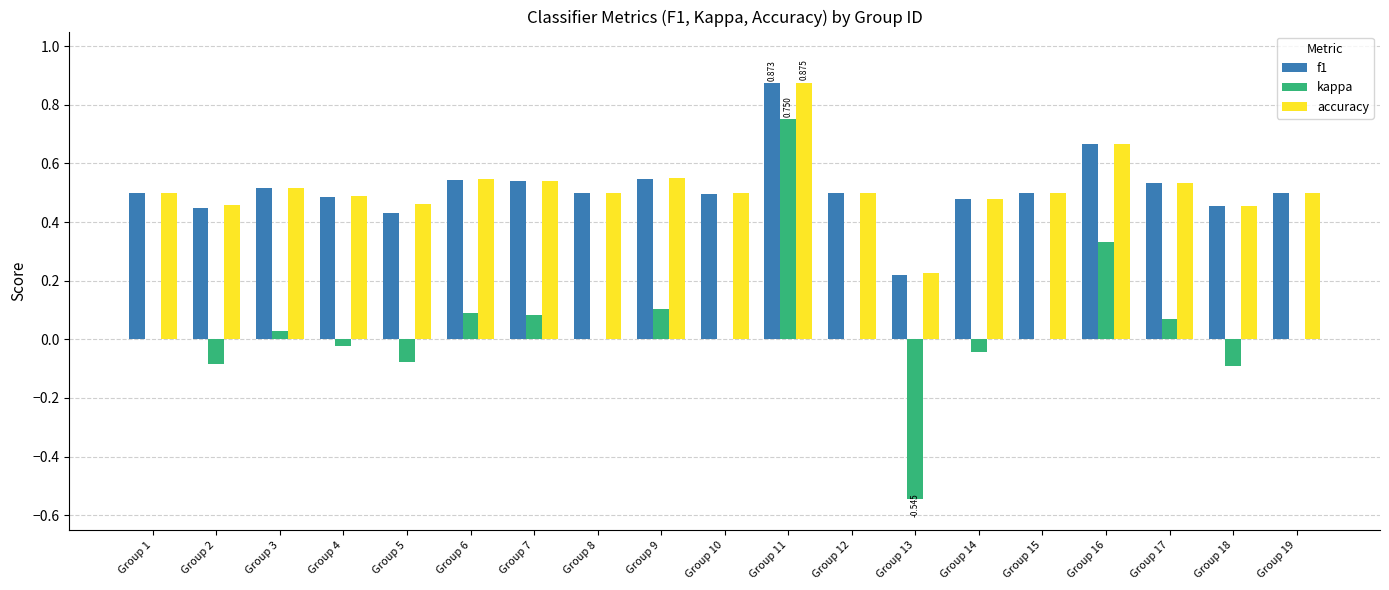

Which series changed the most between Group 5 and Group 17?

kappa